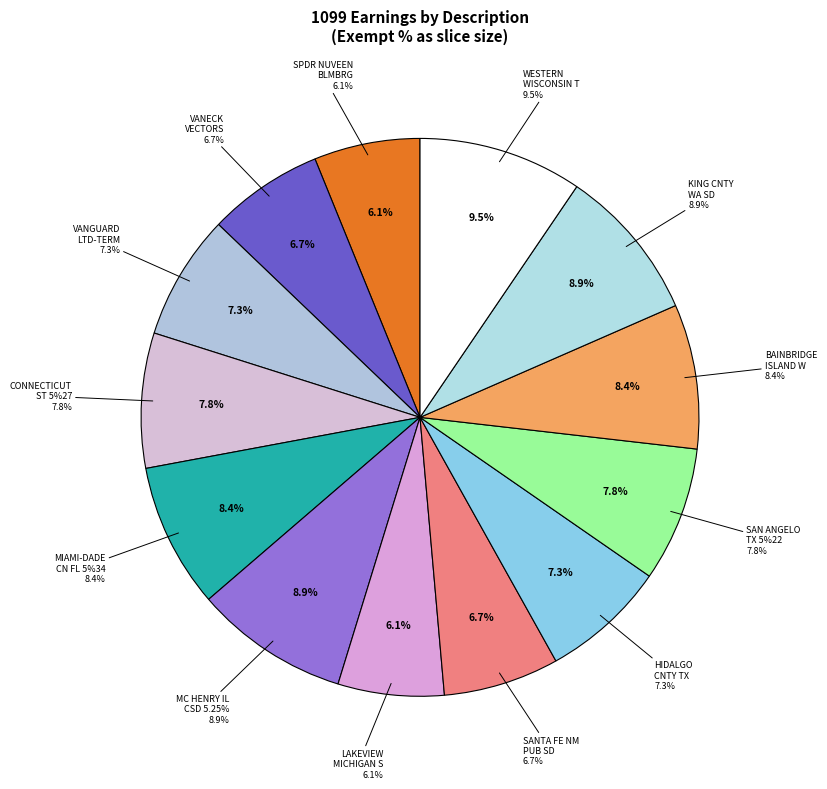

How much of the chart is everything except SPDR NUVEEN BLMBRG
320?

93.9%